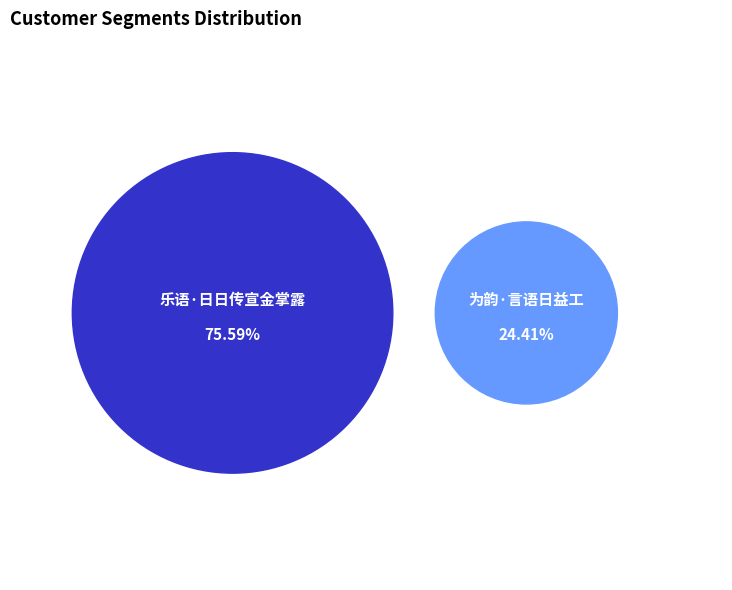

To the nearest percent, what portion does 乐语·日日传宣金掌露 represent?

76%